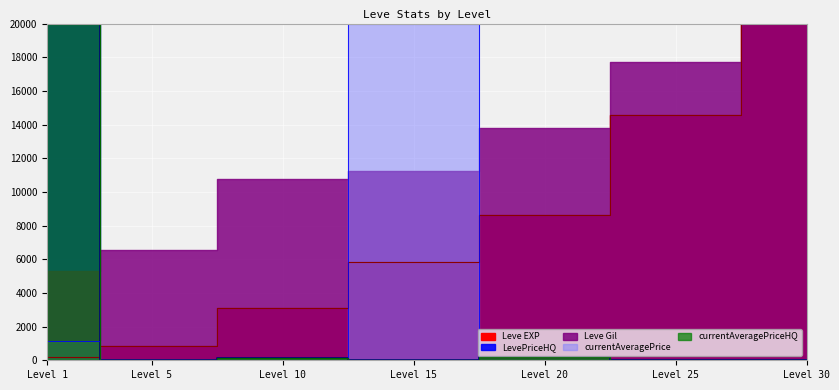

What is the value of the LevePriceHQ point at the 5th from the left?

197.1